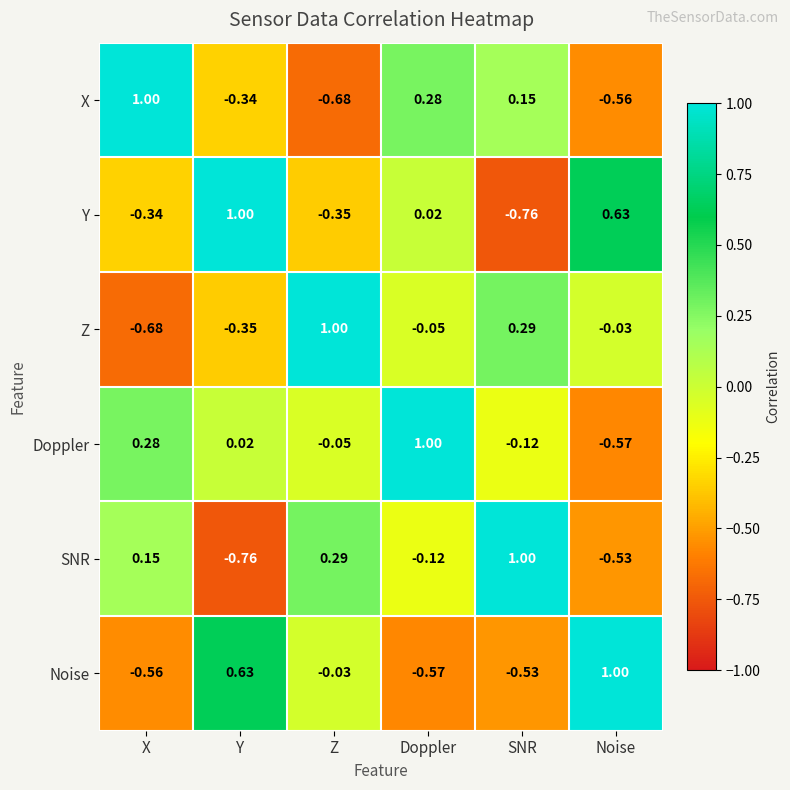

At which label does SNR reach its peak?

SNR